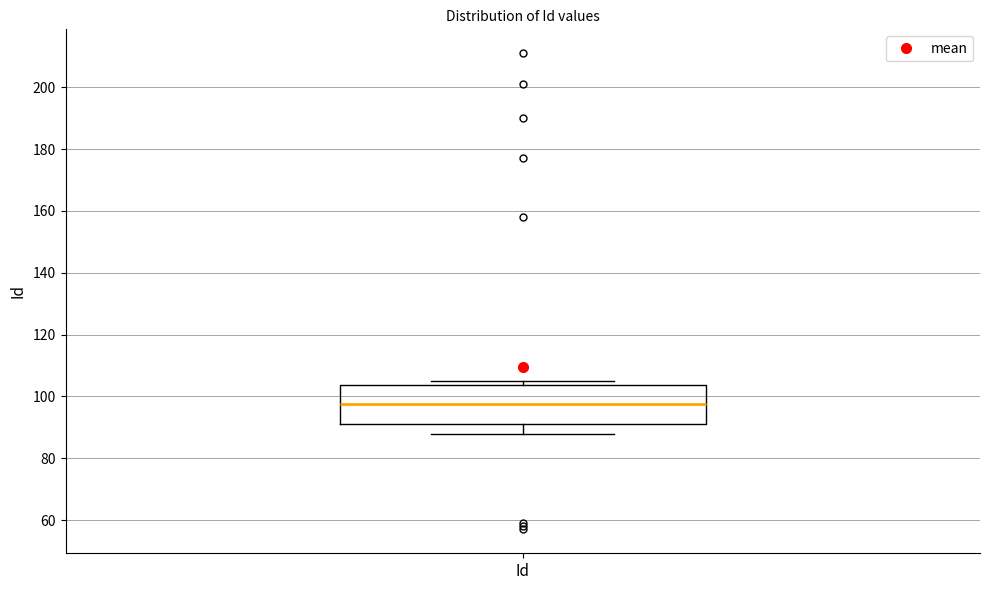

Transcribe this box plot: give where the median line is, the range the box spans, and where the two whiskers end, as read against the y-axis. The values are not printed on the chart, so give them approximately, as read against the axis.

median 98, box 92 to 104, whiskers 88 to 106